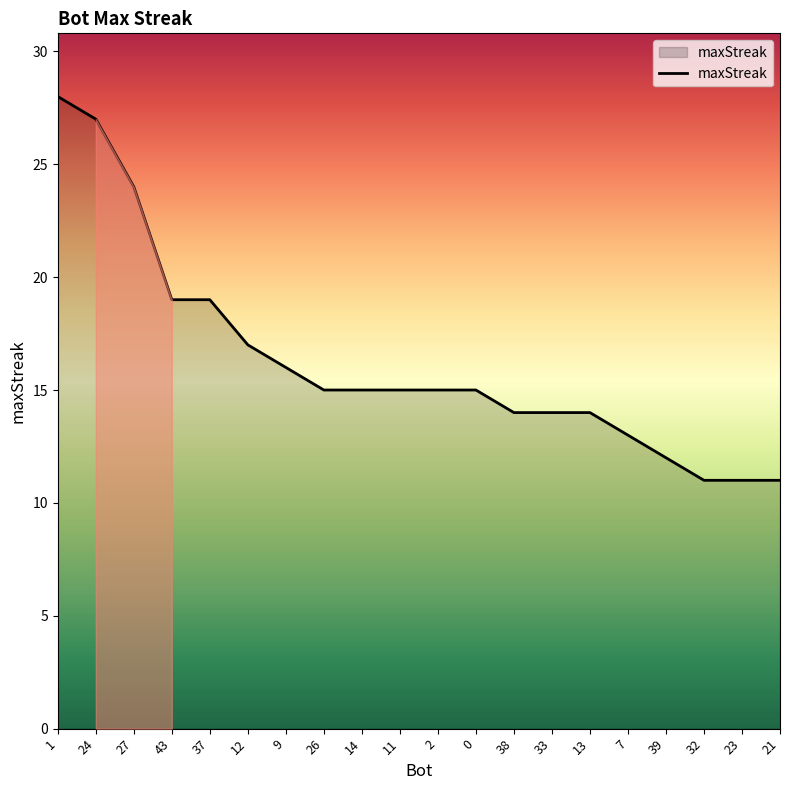

Is this an area chart (filled region under the line)?

No